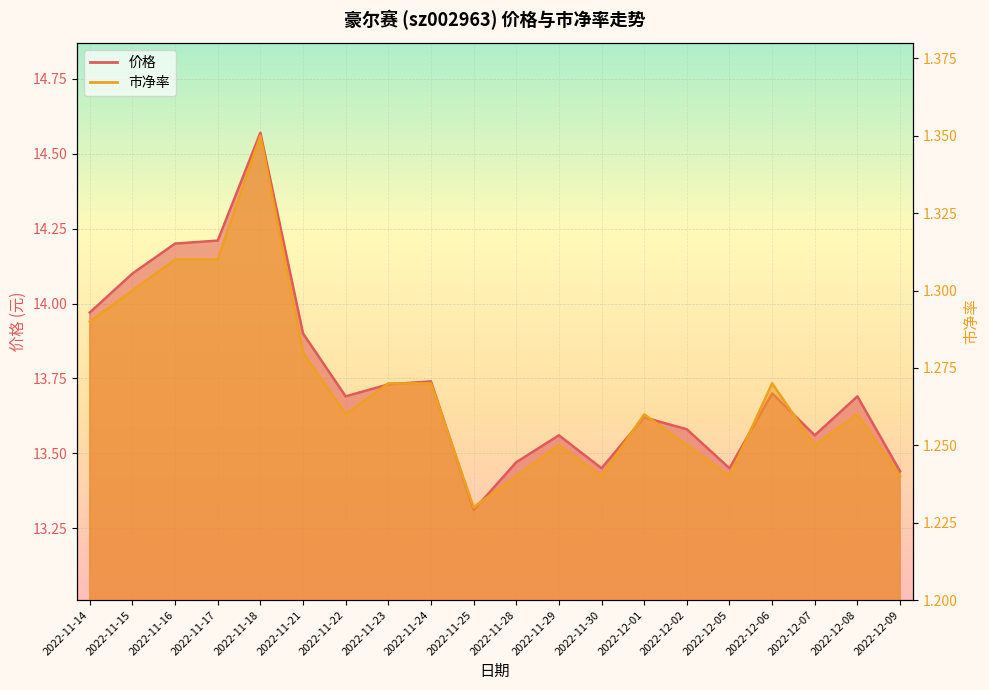

What is the value of the 价格 point at the 17th from the left?

13.7